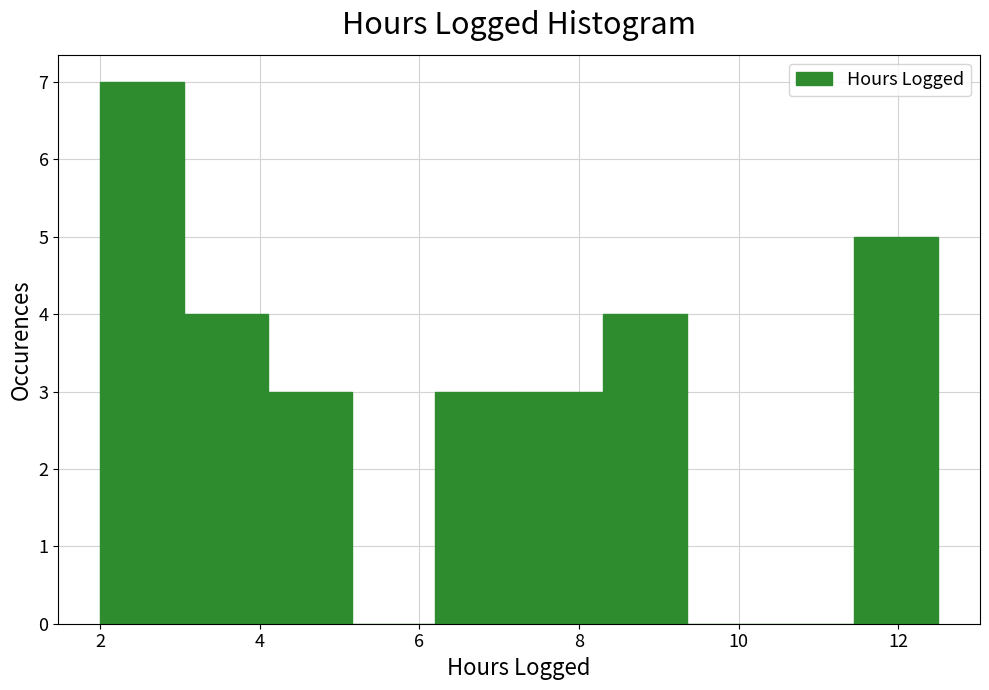

Reading left to right, transcribe this chart: for each bar, give the range it covers on the x-axis and its height. Neither the bar edges nor the heights are printed on the chart, so give them approximately, as read against the axes.

2.00 to 3.05: 7
3.05 to 4.10: 4
4.10 to 5.15: 3
5.15 to 6.20: 0
6.20 to 7.25: 3
7.25 to 8.30: 3
8.30 to 9.35: 4
9.35 to 10.40: 0
10.40 to 11.45: 0
11.45 to 12.50: 5